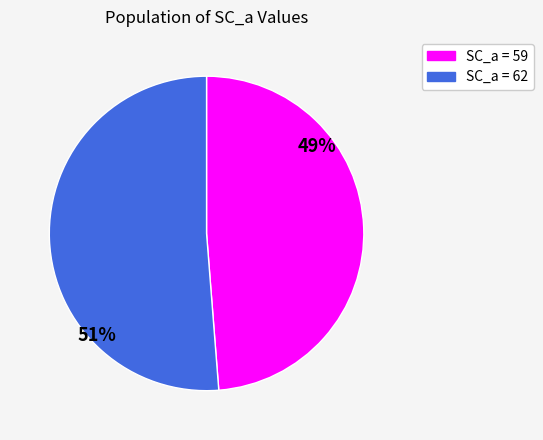

Does any single category account for the majority?

Yes